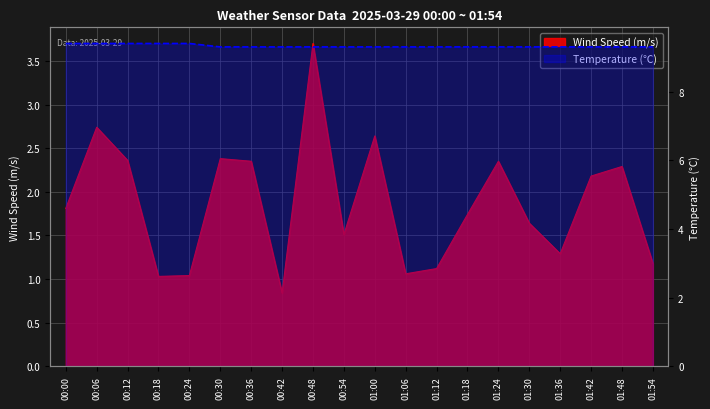

What is the greatest value displayed?

9.4